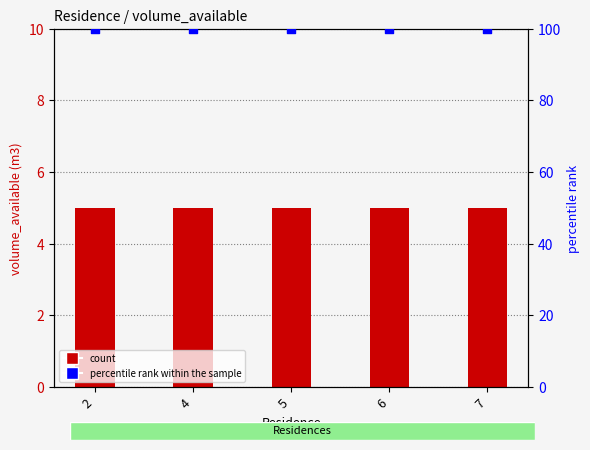

Which series reaches the maximum Y coordinate?

percentile rank within the sample